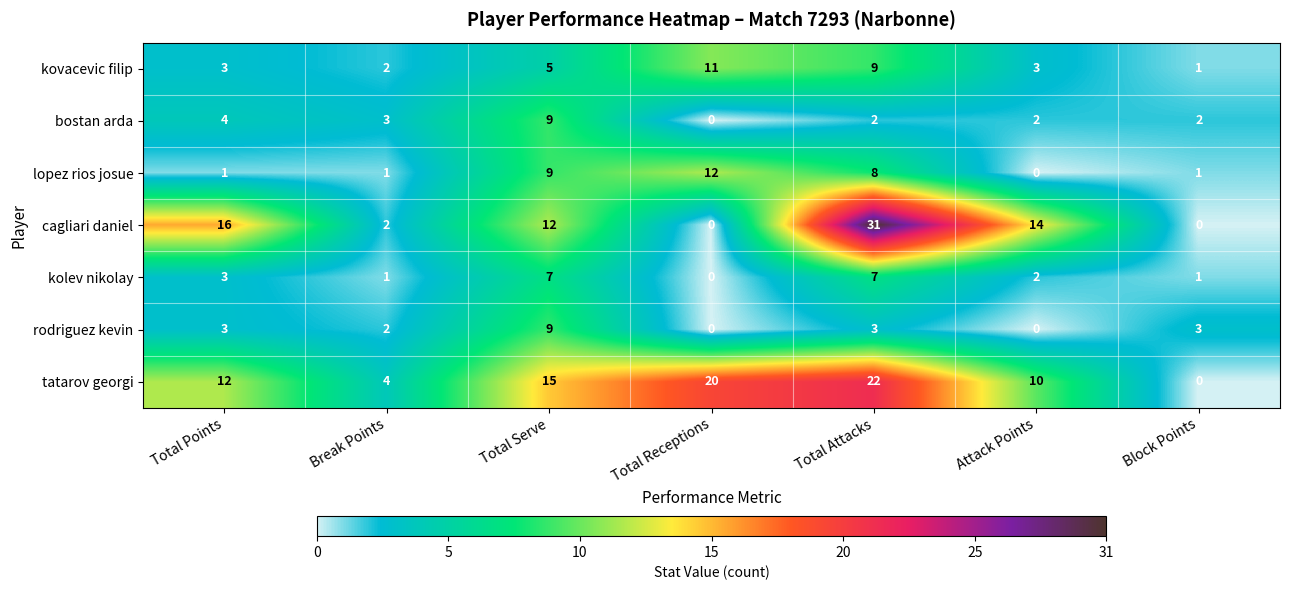

What is the total value across all series at Attack Points?

31